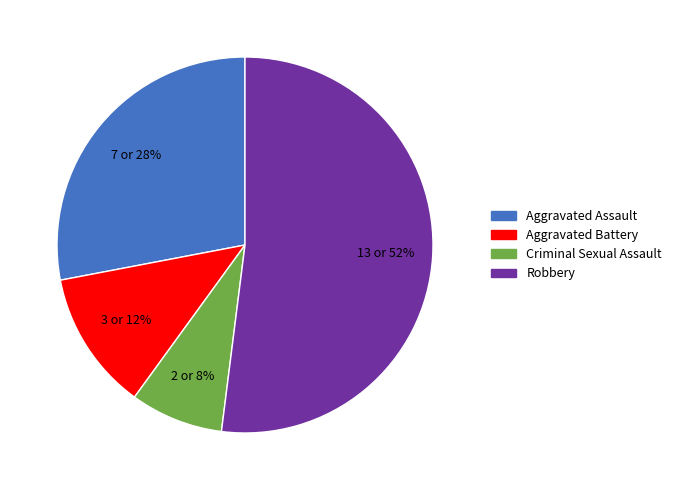

Which category has the smallest portion of the pie?

Criminal Sexual Assault